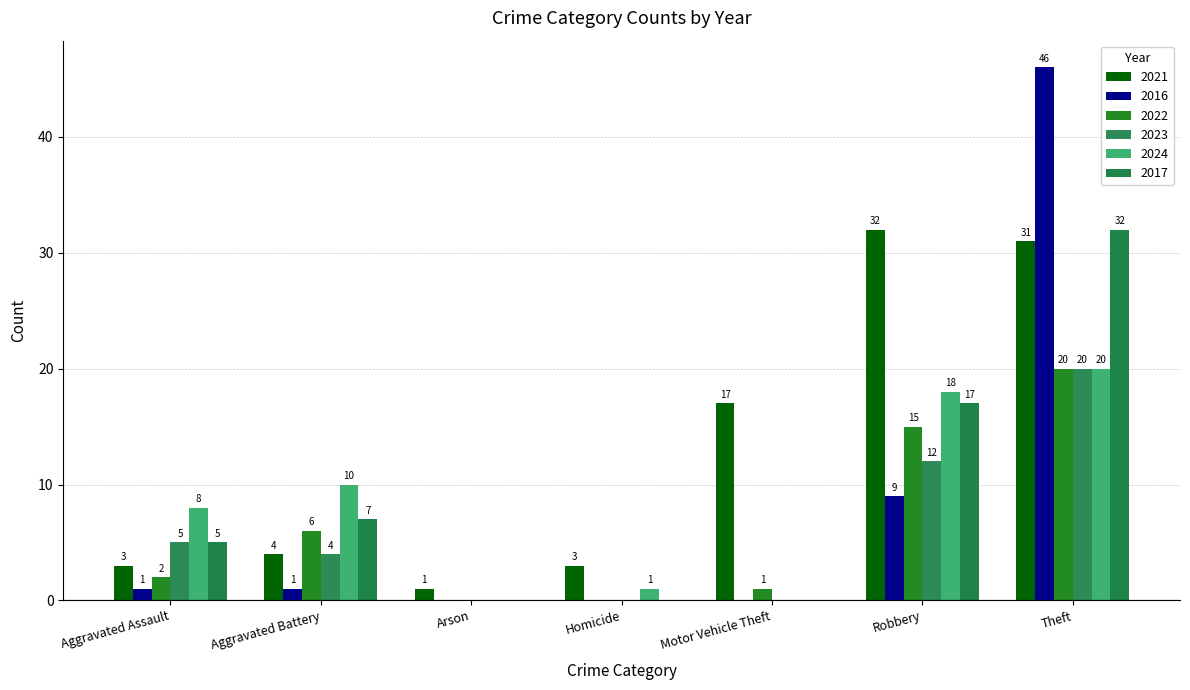

Reading right to left, extract all data points from this chart.

2021: Theft=31	Robbery=32	Motor Vehicle Theft=17	Homicide=3	Arson=1	Aggravated Battery=4	Aggravated Assault=3
2016: Theft=46	Robbery=9	Motor Vehicle Theft=0	Homicide=0	Arson=0	Aggravated Battery=1	Aggravated Assault=1
2022: Theft=20	Robbery=15	Motor Vehicle Theft=1	Homicide=0	Arson=0	Aggravated Battery=6	Aggravated Assault=2
2023: Theft=20	Robbery=12	Motor Vehicle Theft=0	Homicide=0	Arson=0	Aggravated Battery=4	Aggravated Assault=5
2024: Theft=20	Robbery=18	Motor Vehicle Theft=0	Homicide=1	Arson=0	Aggravated Battery=10	Aggravated Assault=8
2017: Theft=32	Robbery=17	Motor Vehicle Theft=0	Homicide=0	Arson=0	Aggravated Battery=7	Aggravated Assault=5